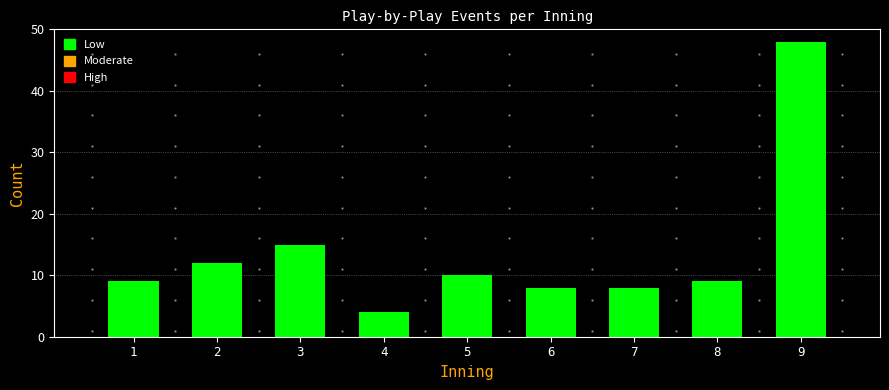

Reading left to right, list all the values displayed in this chart.

1=9	2=12	3=15	4=4	5=10	6=8	7=8	8=9	9=48